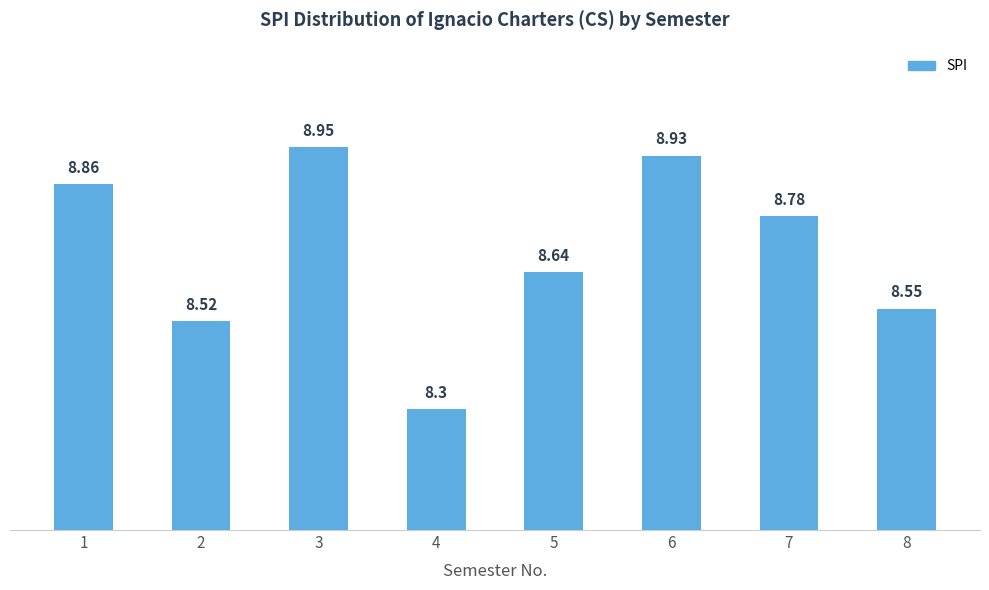

What is the average value?

8.7